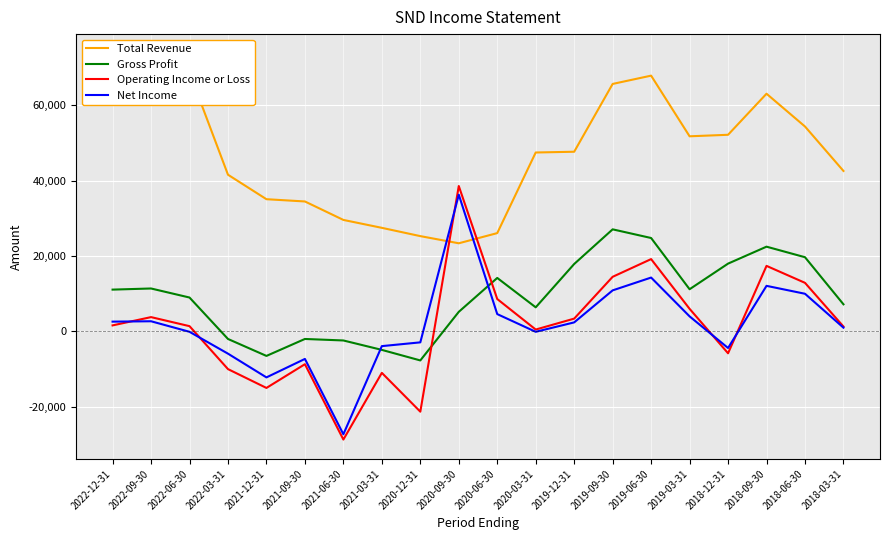

At how many categories does at least one series exceed 30545?

16